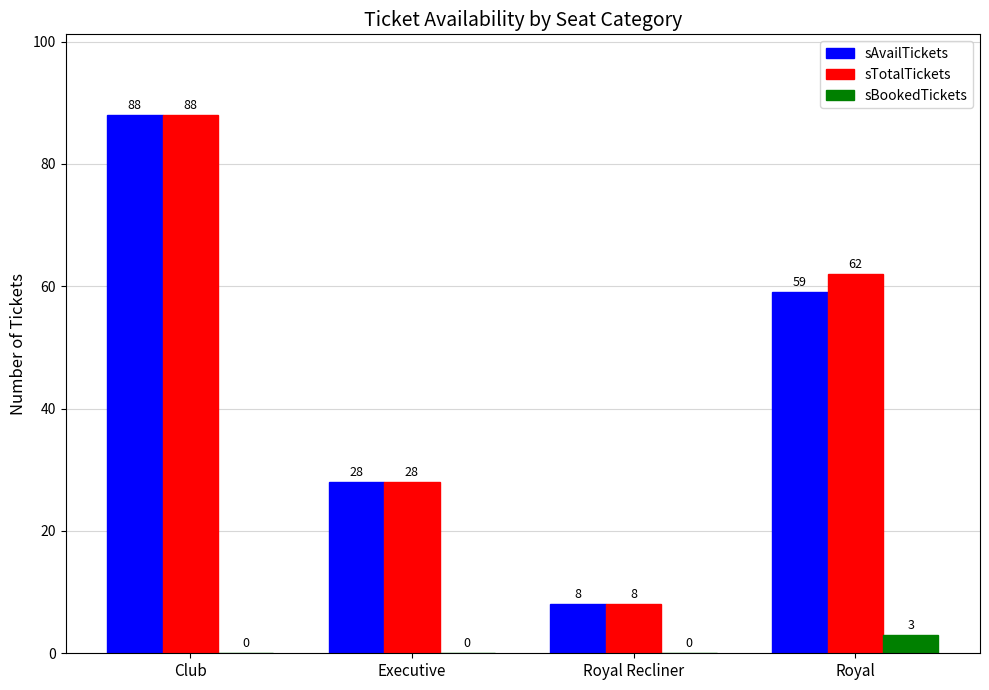

The value of sAvailTickets at Club is 156. True or false?

False